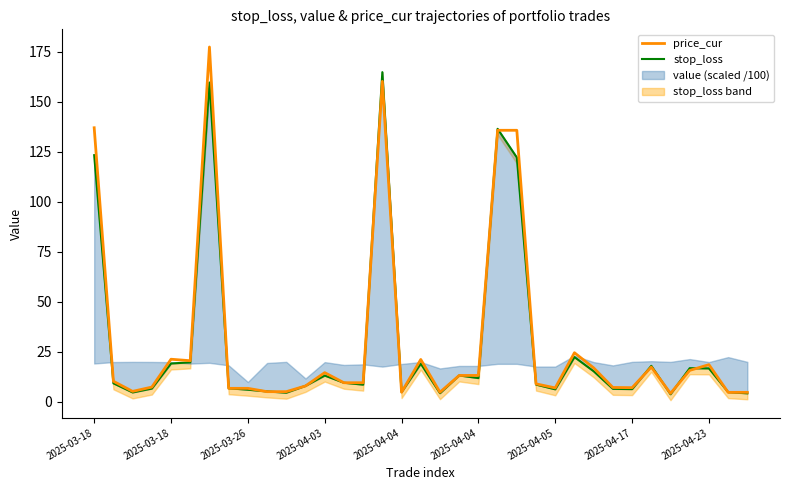

What is the minimum value for stop_loss?

3.8